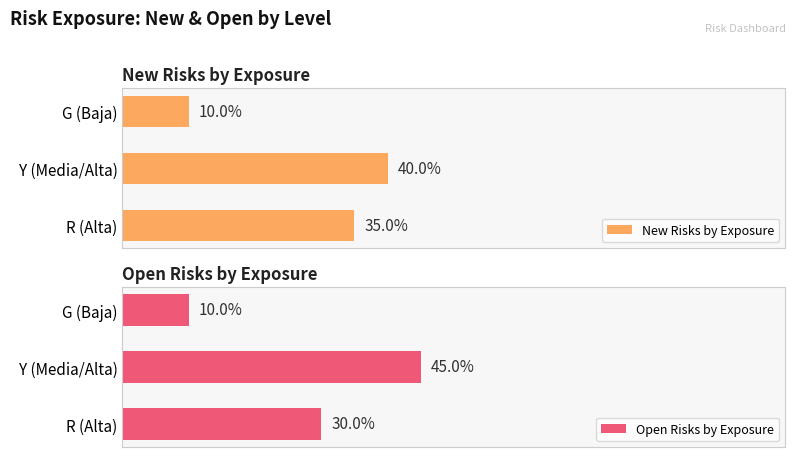

Which series has the widest spread of values?

Open Risks by Exposure